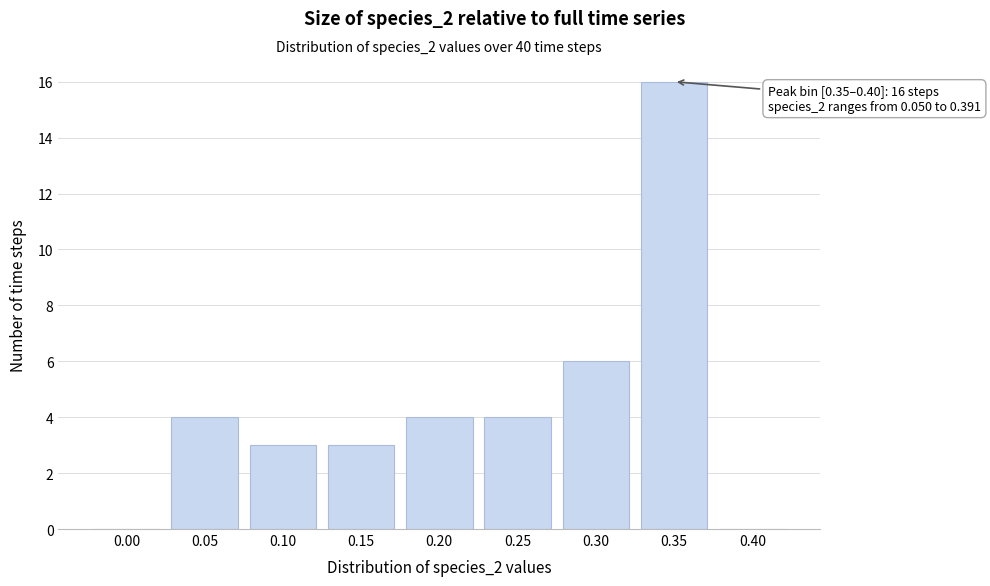

Reading right to left, what are all the values shown in this chart?

0.40=0	0.35=16	0.30=6	0.25=4	0.20=4	0.15=3	0.10=3	0.05=4	0.00=0